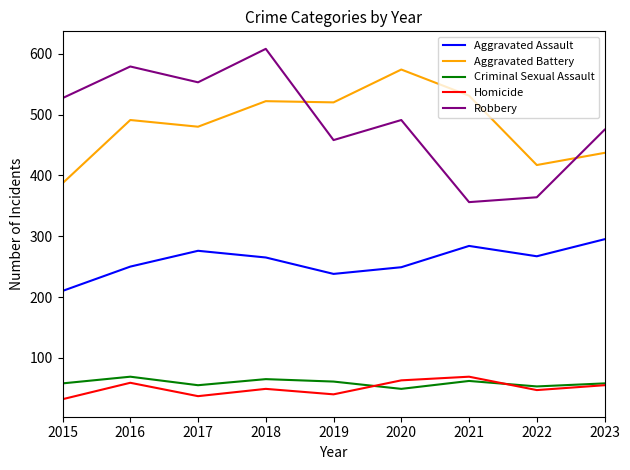

What is the total value across all series at 2016?

1448